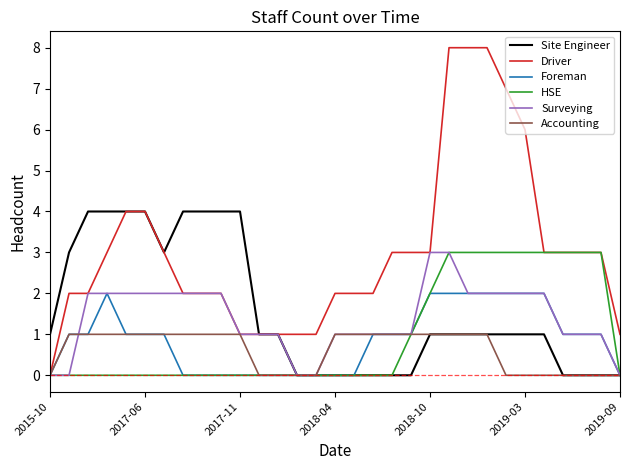

Reading right to left, list all the values displayed in this chart.

Site Engineer: 0	0	0	0	1	1	1	1	1	1	1	0	0	0	0	0	0	0	1	1	4	4	4	4	3	4	4	4	4	3	1
Driver: 1	3	3	3	3	6	7	8	8	8	3	3	3	2	2	2	1	1	1	1	1	2	2	2	3	4	4	3	2	2	0
Foreman: 0	1	1	1	2	2	2	2	2	2	2	1	1	1	0	0	0	0	0	0	0	0	0	0	1	1	1	2	1	1	0
HSE: 0	3	3	3	3	3	3	3	3	3	2	1	0	0	0	0	0	0	0	0	0	0	0	0	0	0	0	0	0	0	0
Surveying: 0	1	1	1	2	2	2	2	2	3	3	1	1	1	1	1	0	0	1	1	1	2	2	2	2	2	2	2	2	0	0
Accounting: 0	0	0	0	0	0	0	1	1	1	1	1	1	1	1	1	0	0	0	0	1	1	1	1	1	1	1	1	1	1	0